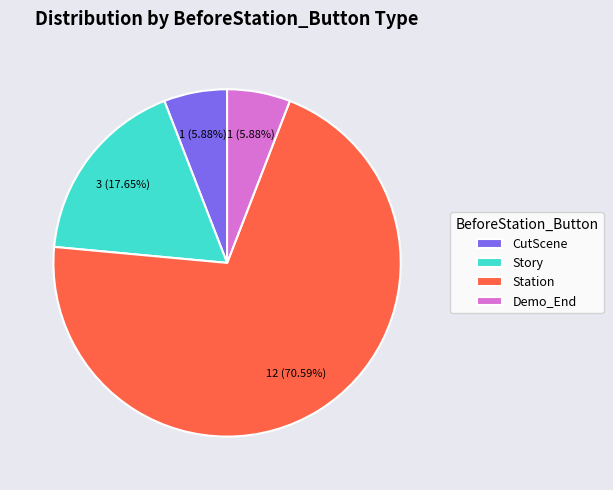

Which category accounts for the majority?

Station